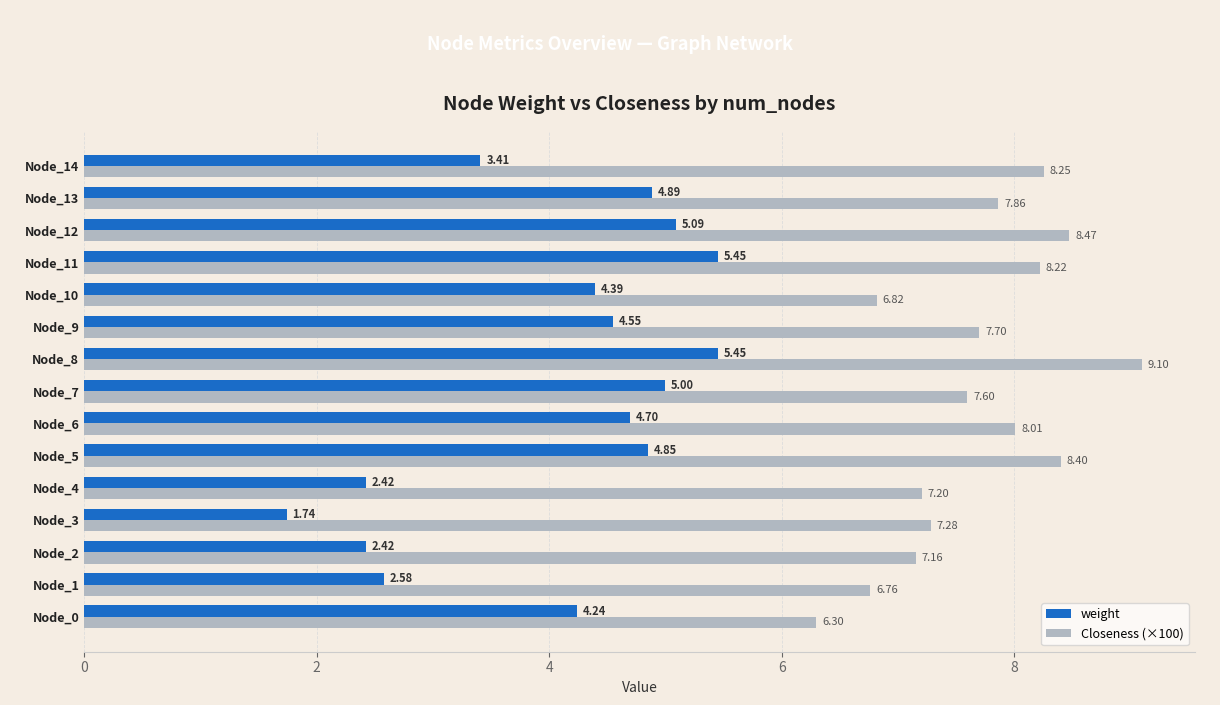

How many values in the weight series exceed 4?

10